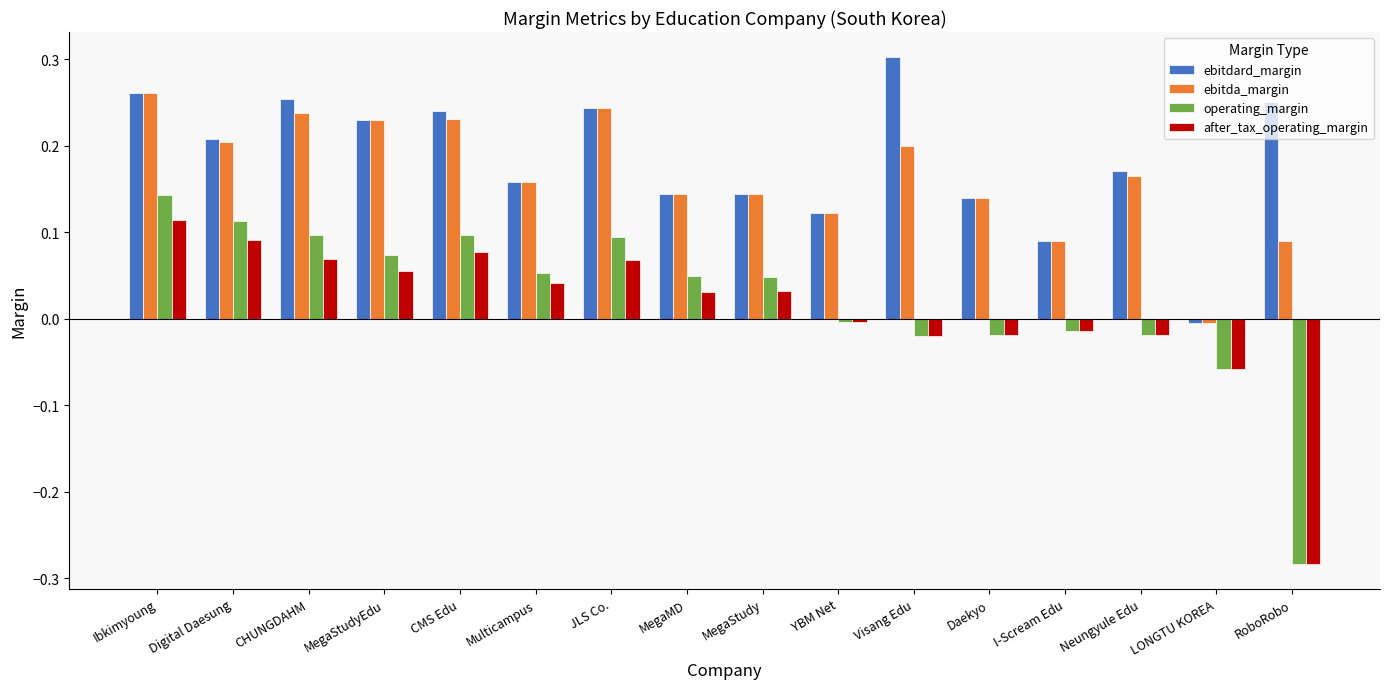

Between LONGTU KOREA and RoboRobo, which series saw the biggest shift?

ebitdard_margin